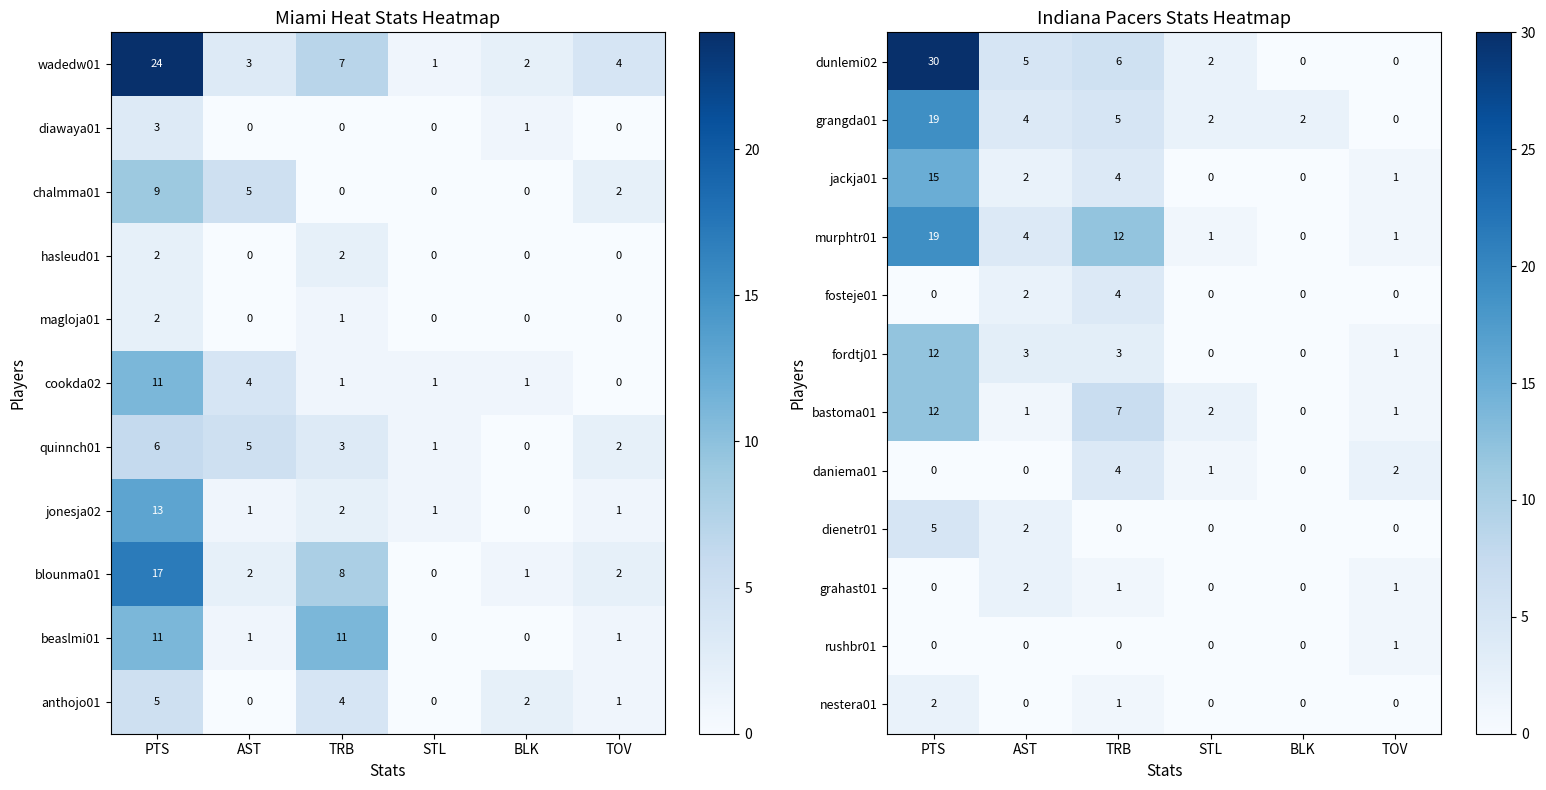

What is the difference between the murphtr01 values at STL and AST?

3